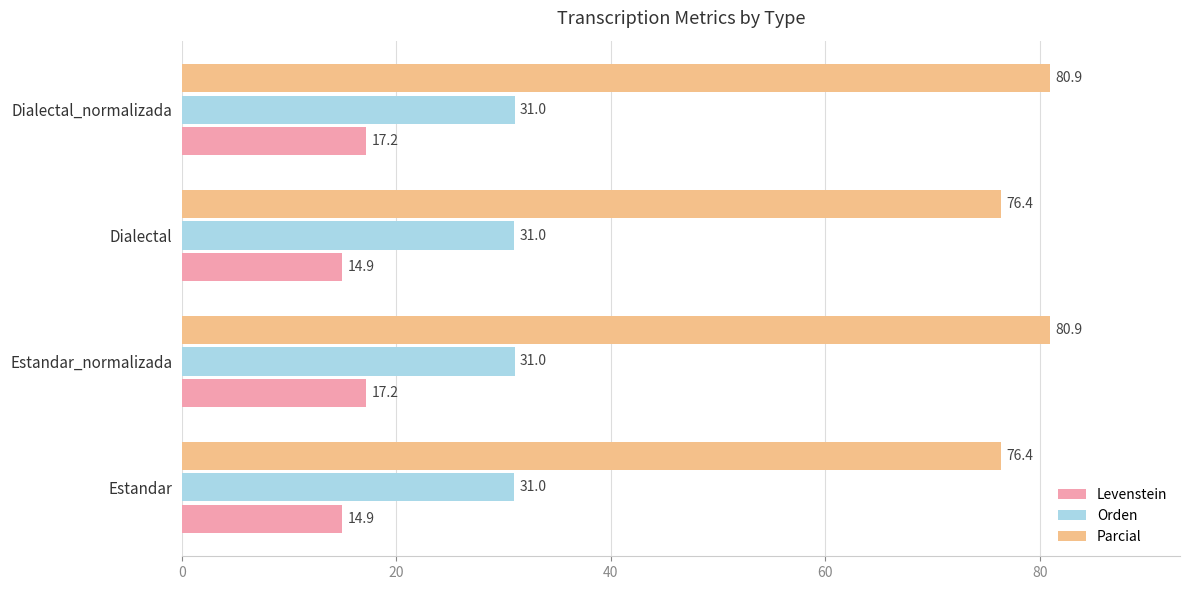

At how many categories does at least one series exceed 41?

4